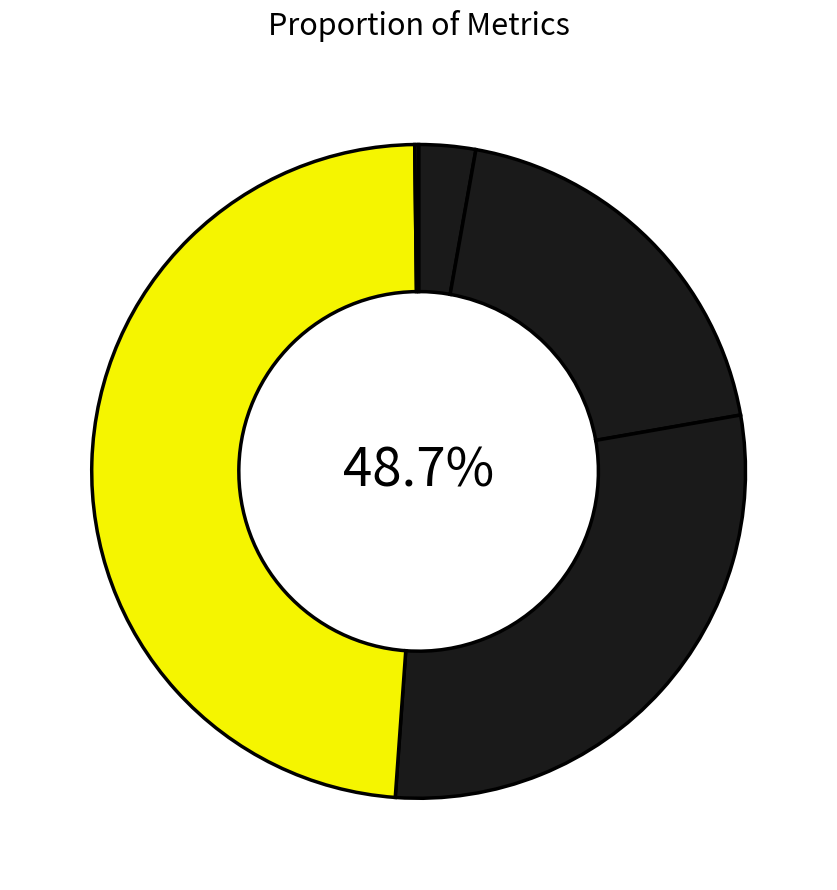

Do Training Time and MAPE together represent more than half of the pie?

Yes